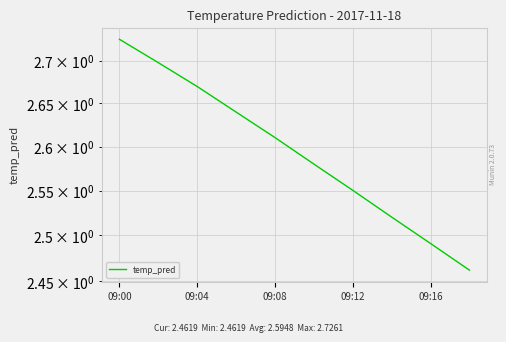

True or false: there are more than 0 points higher than both neighbors.

False